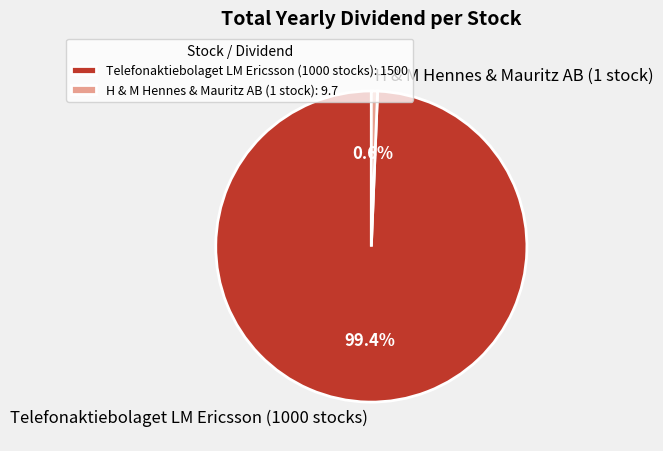

Is there any slice that represents more than half of the pie?

Yes